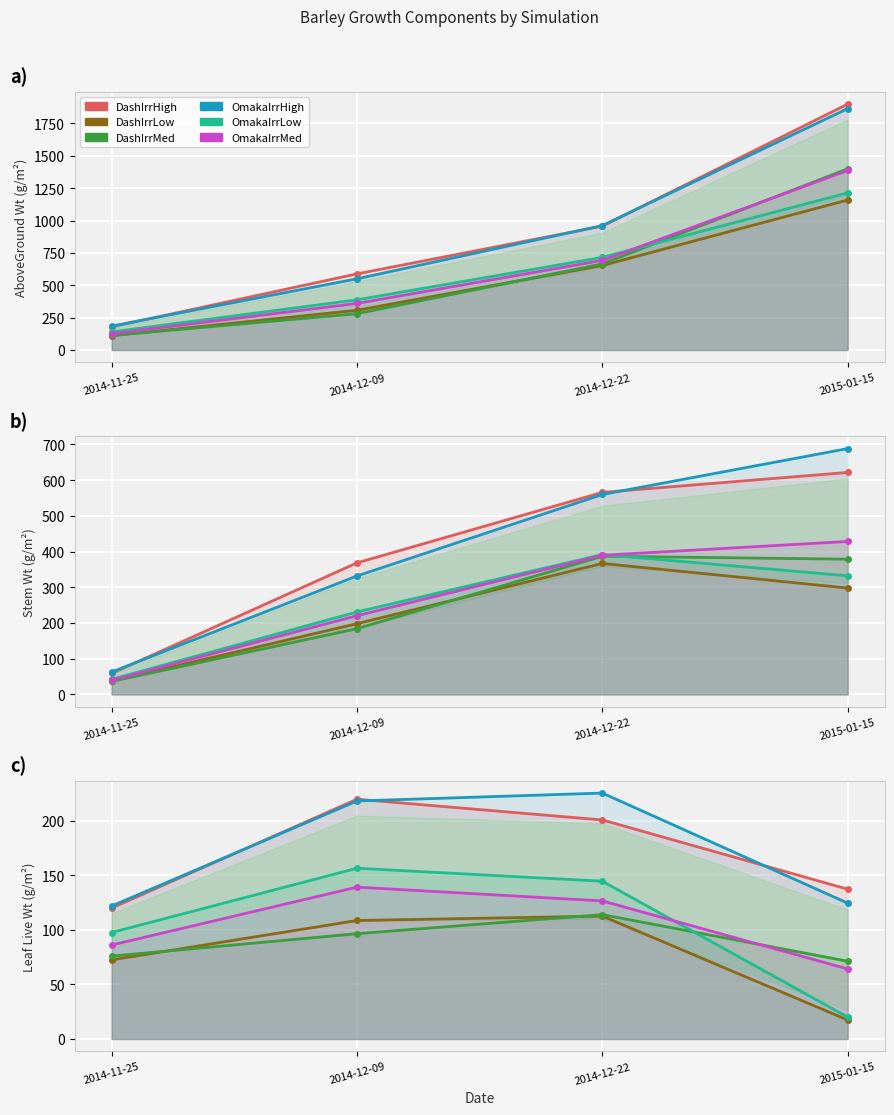

What is the label of the 1st point from the left?

2014-11-25